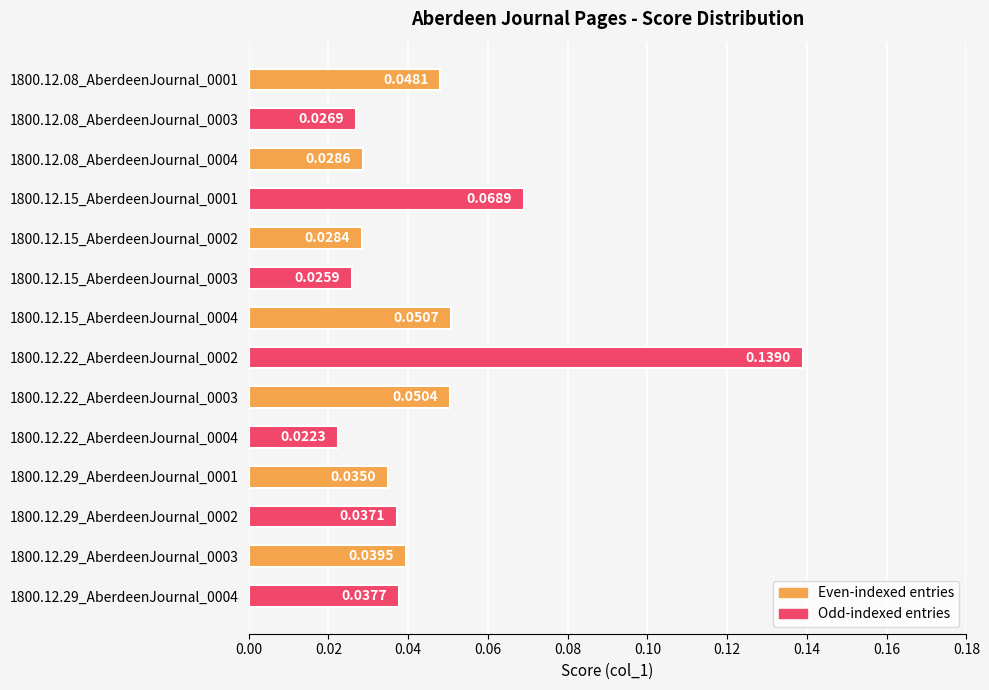

What is the sum of all values?

0.6